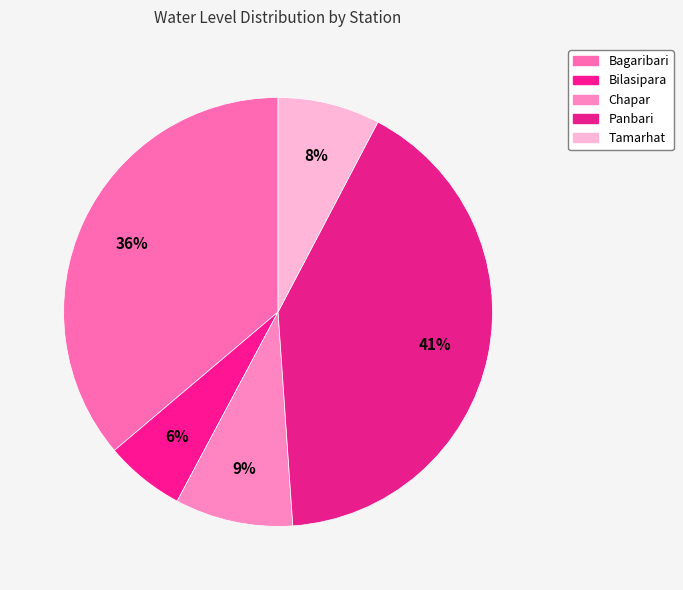

Rank the categories by value from highest to lowest.

Panbari, Bagaribari, Chapar, Tamarhat, Bilasipara